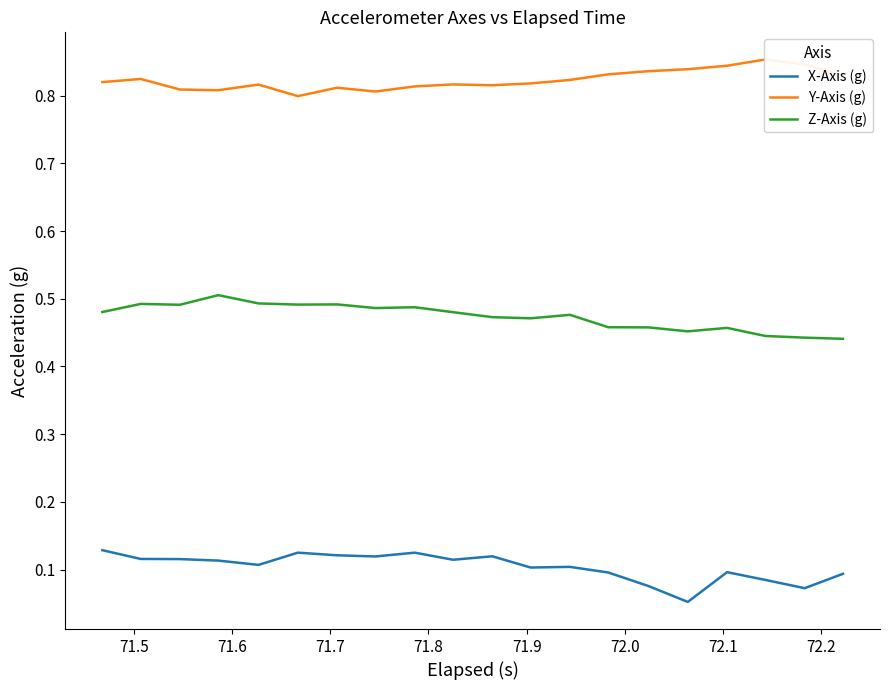

True or false: X-Axis (g) and Z-Axis (g) intersect in this chart.

False